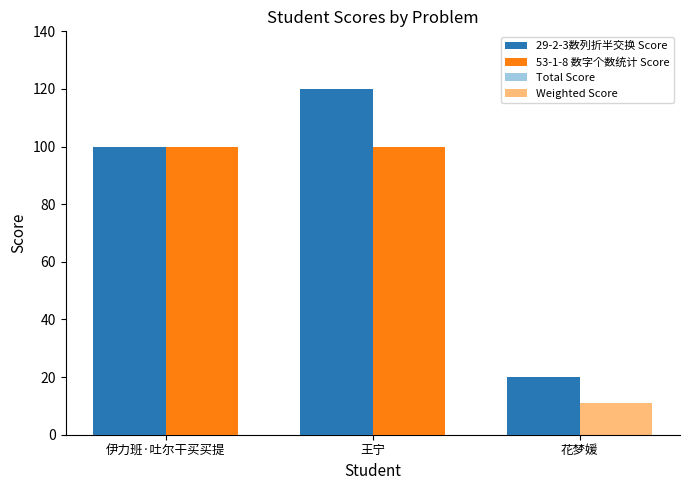

At which category is the sum across all series the highest?

王宁